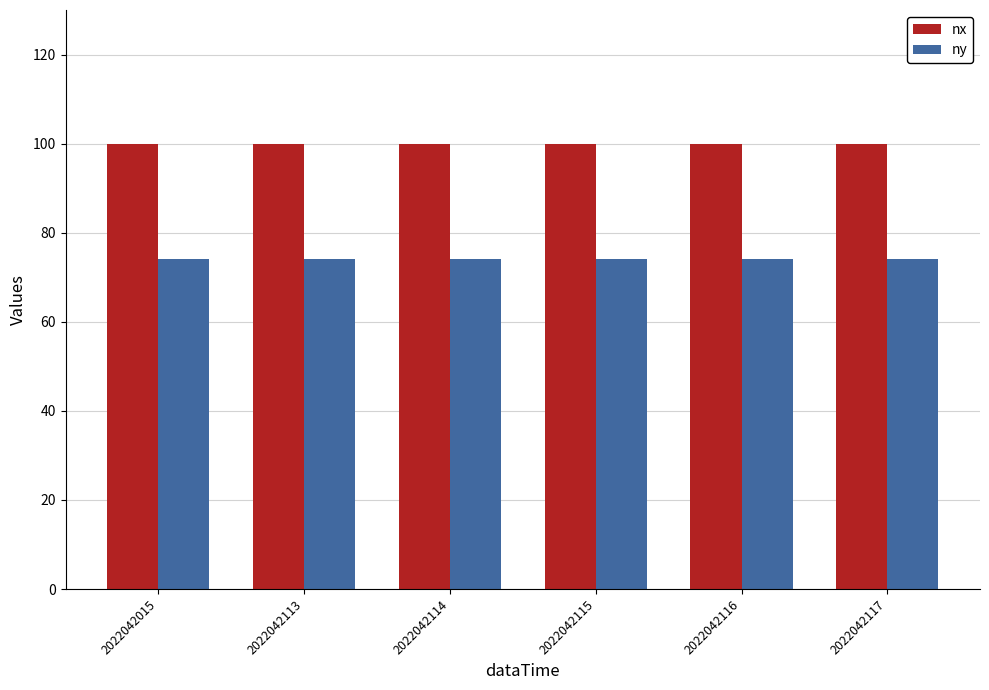

Are the bars horizontal?

No